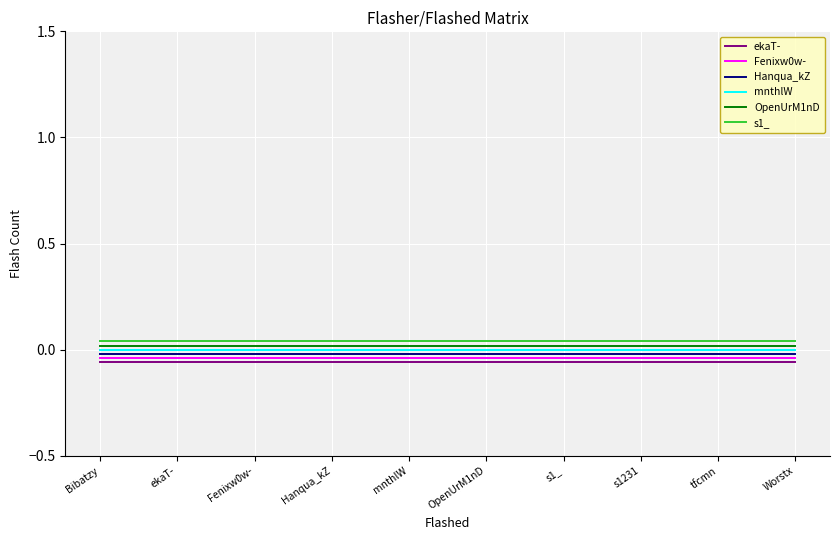

At s1_, list the series in order from largest to smallest.

s1_, OpenUrM1nD, mnthlW, Hanqua_kZ, Fenixw0w-, ekaT-